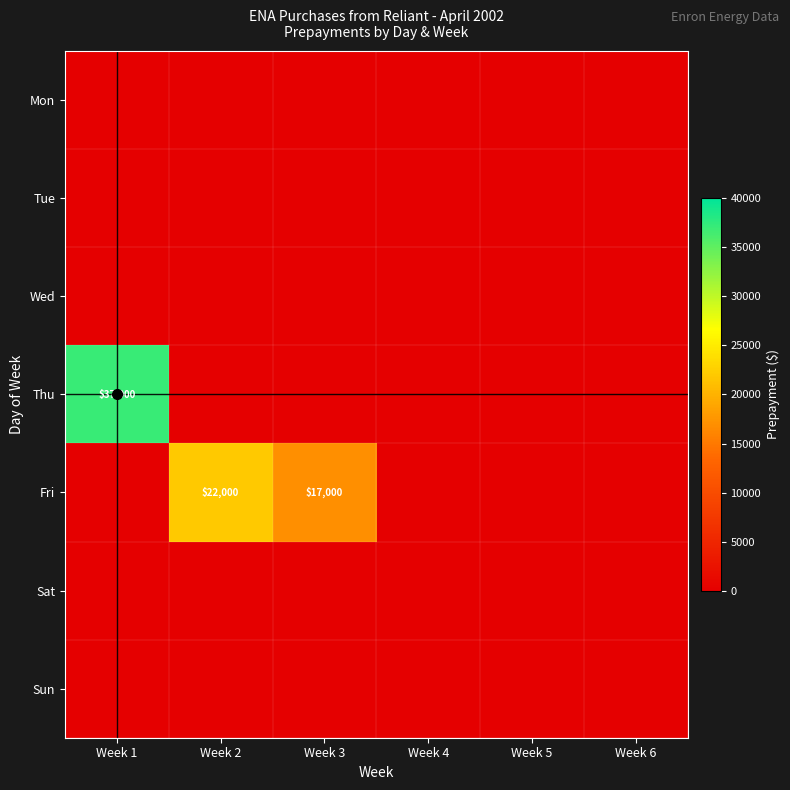

Which label corresponds to the smallest value in the chart?

Week 1